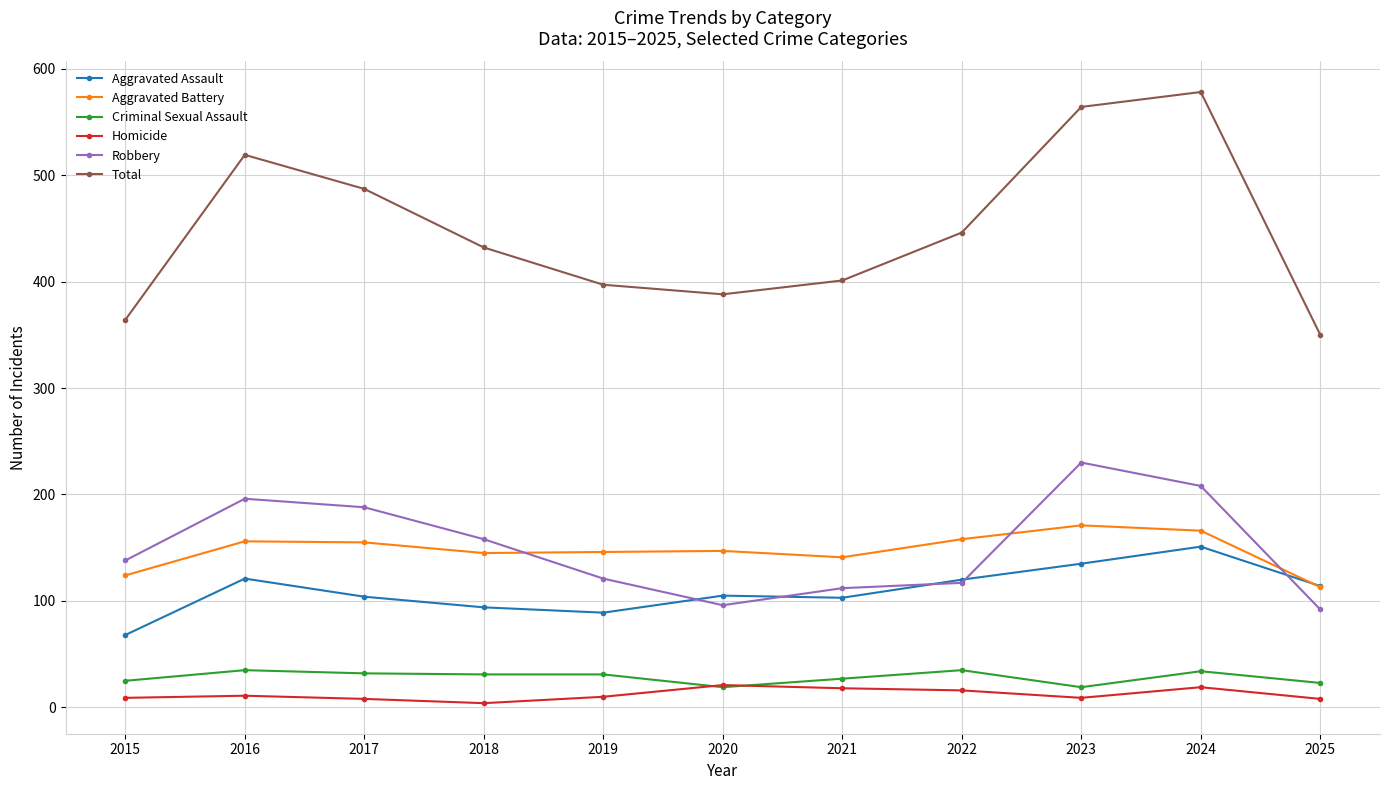

True or false: Robbery and Criminal Sexual Assault intersect in this chart.

False